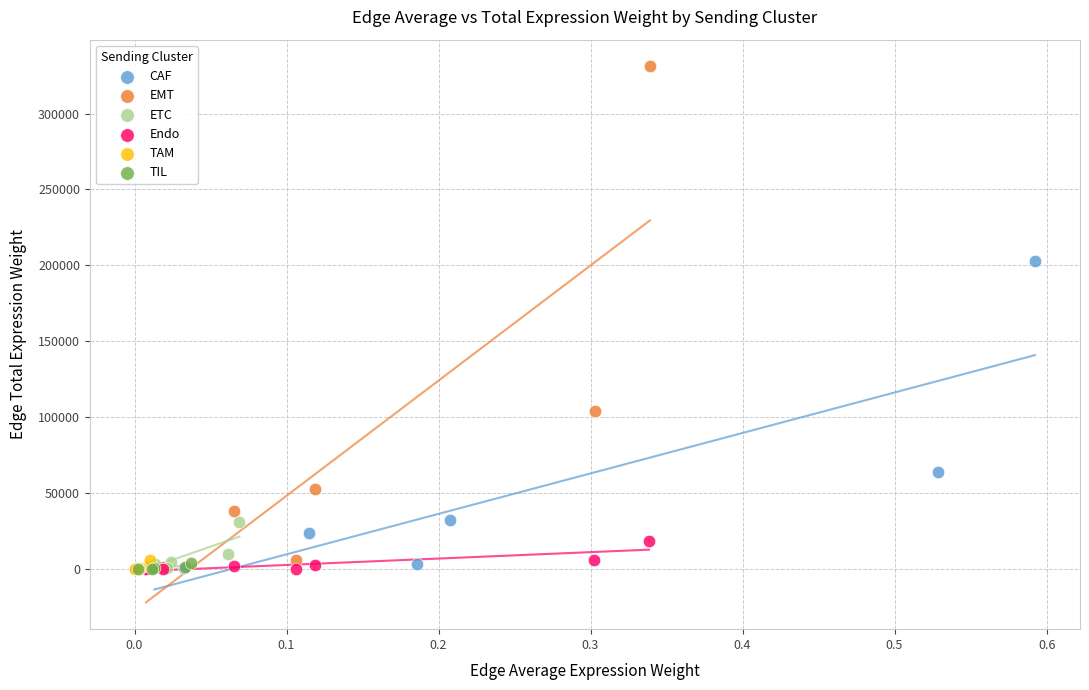

Which series reaches the maximum Y coordinate?

EMT